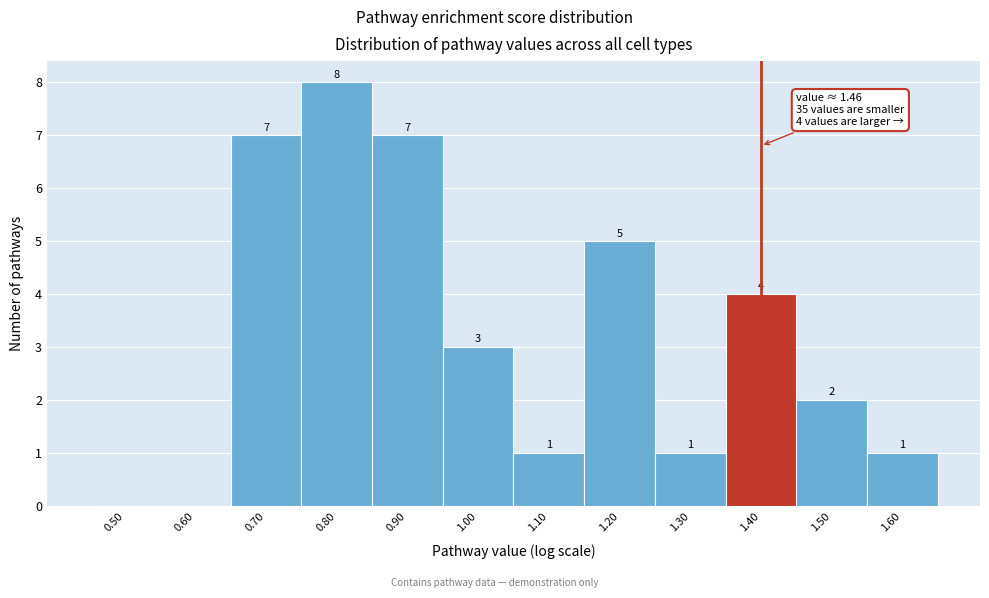

Reading left to right, list all the values displayed in this chart.

0.50=0	0.60=0	0.70=7	0.80=8	0.90=7	1.00=3	1.10=1	1.20=5	1.30=1	1.40=4	1.50=2	1.60=1